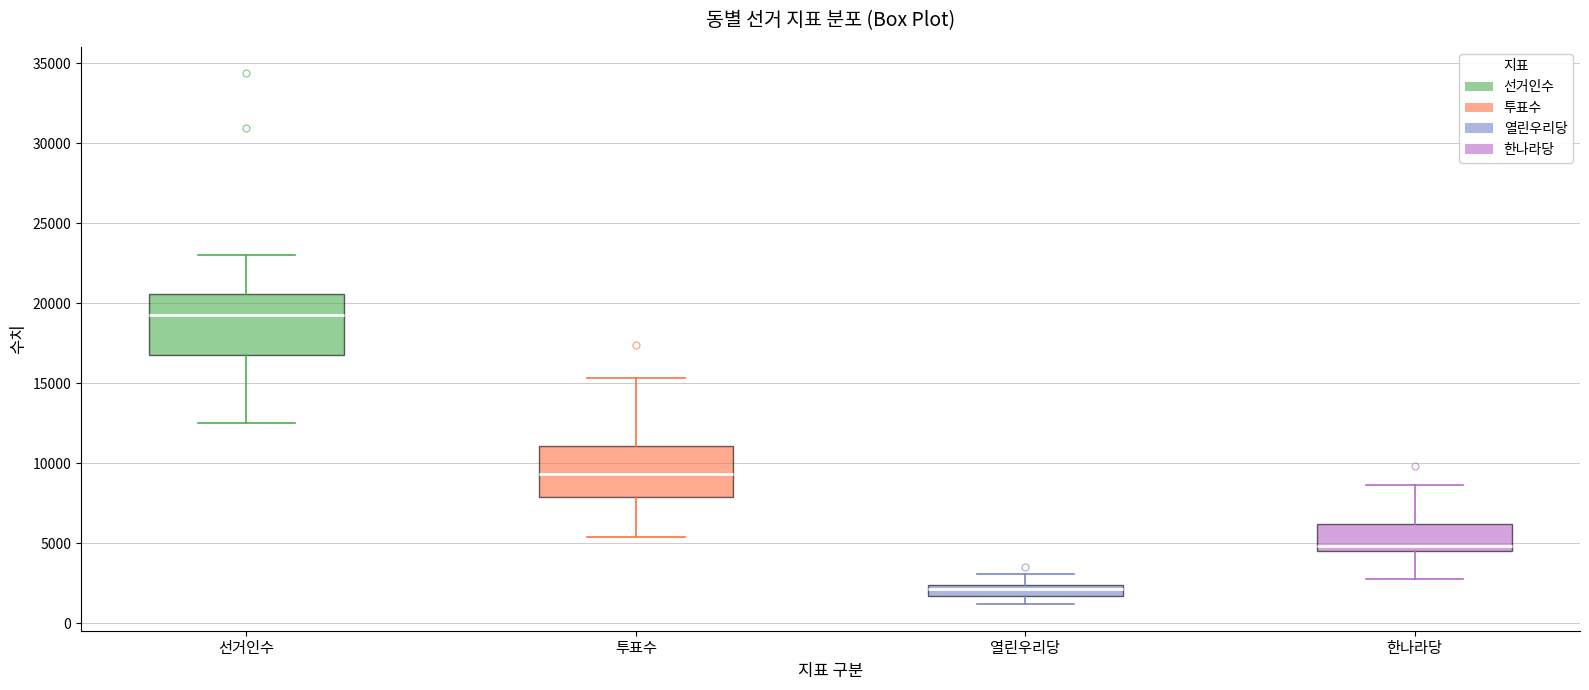

Where does the median line of the box for 한나라당 sit on the y-axis? The values are not printed on the chart, so give them approximately, as read against the axis.

5000